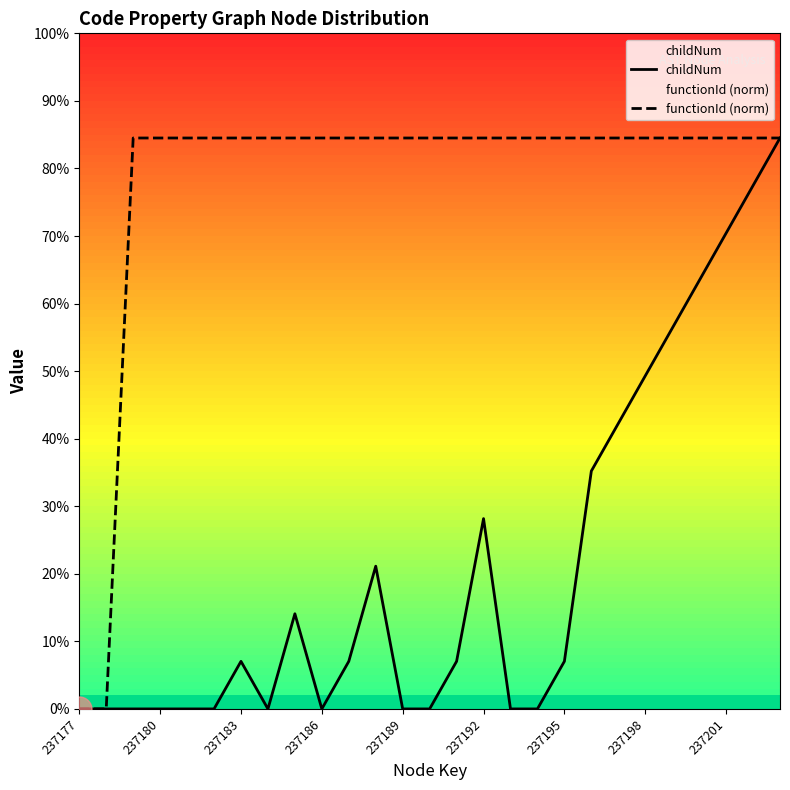

Rank the series at 13 from highest to lowest value.

functionId (norm), childNum